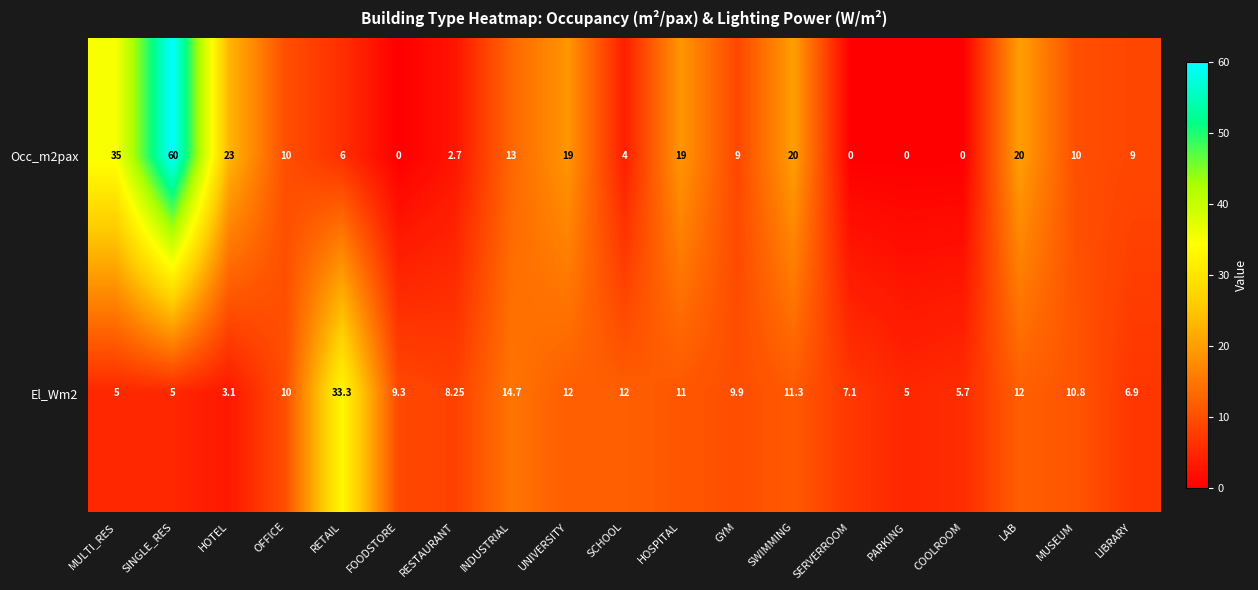

Rank the series at LIBRARY from highest to lowest value.

Occ_m2pax, El_Wm2